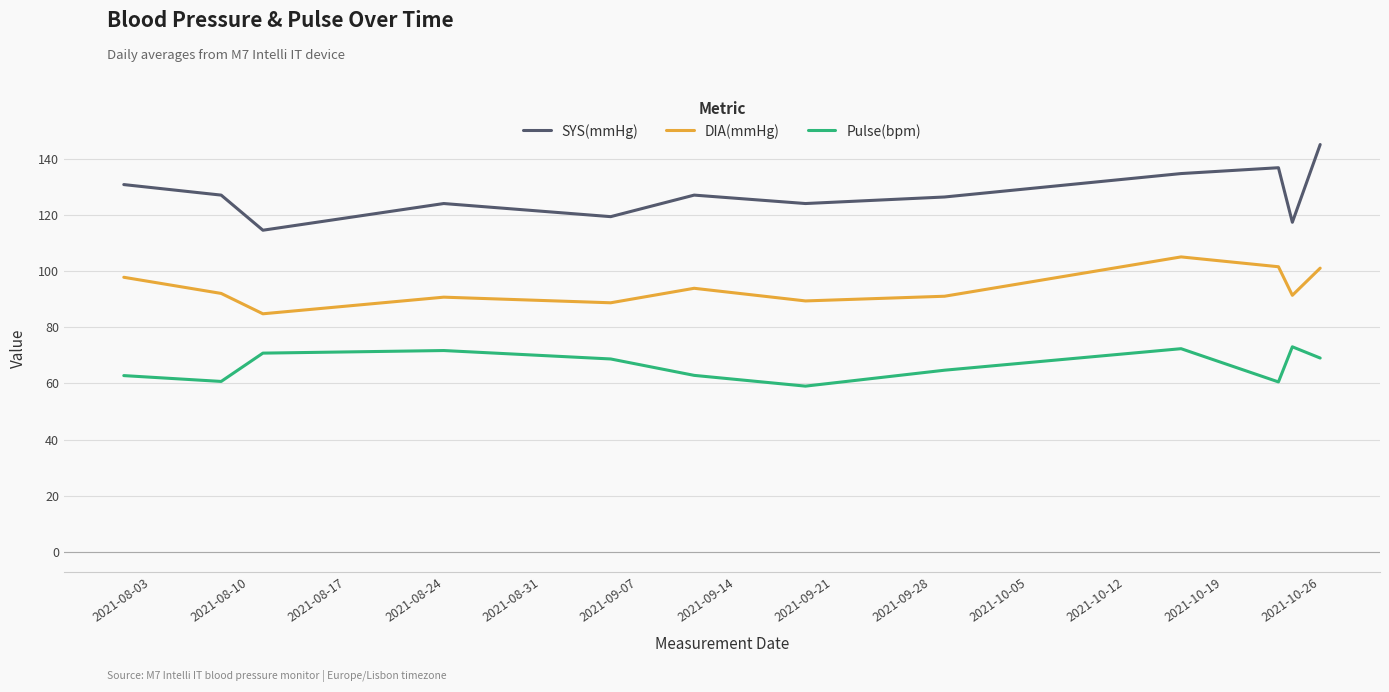

What is the maximum value for DIA(mmHg)?

105.0